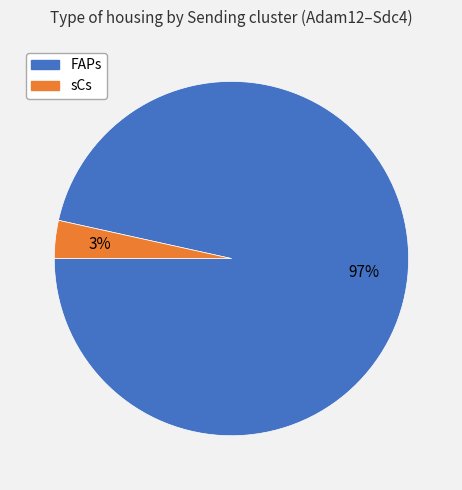

How many segments does this pie chart have?

2